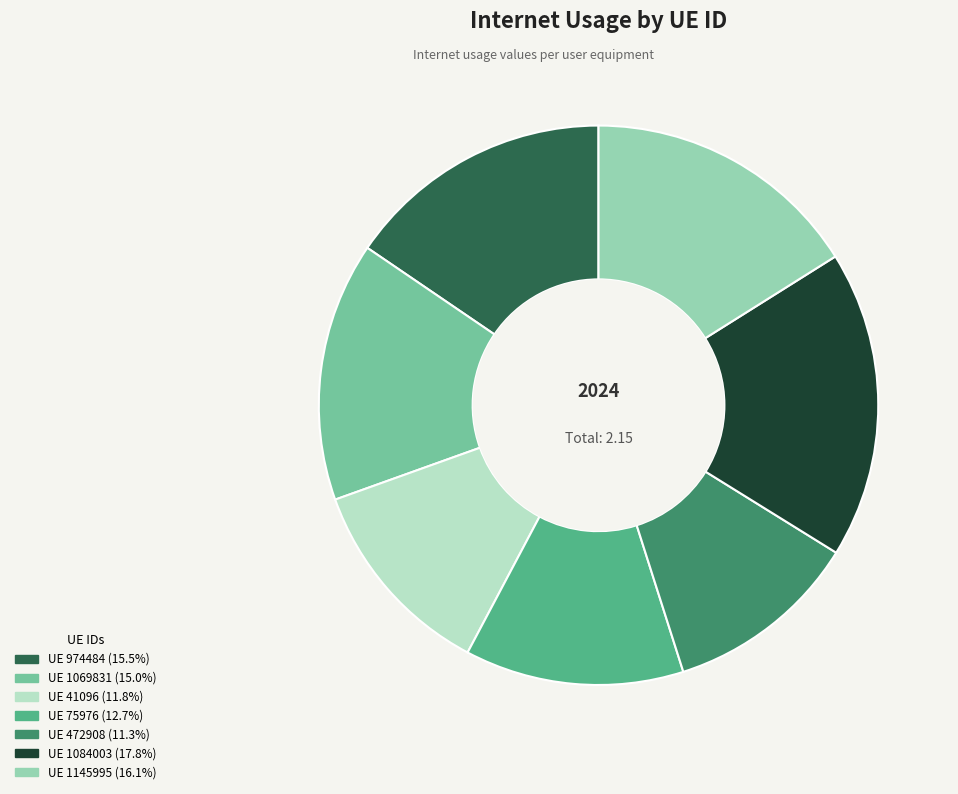

Does any single category account for the majority?

No